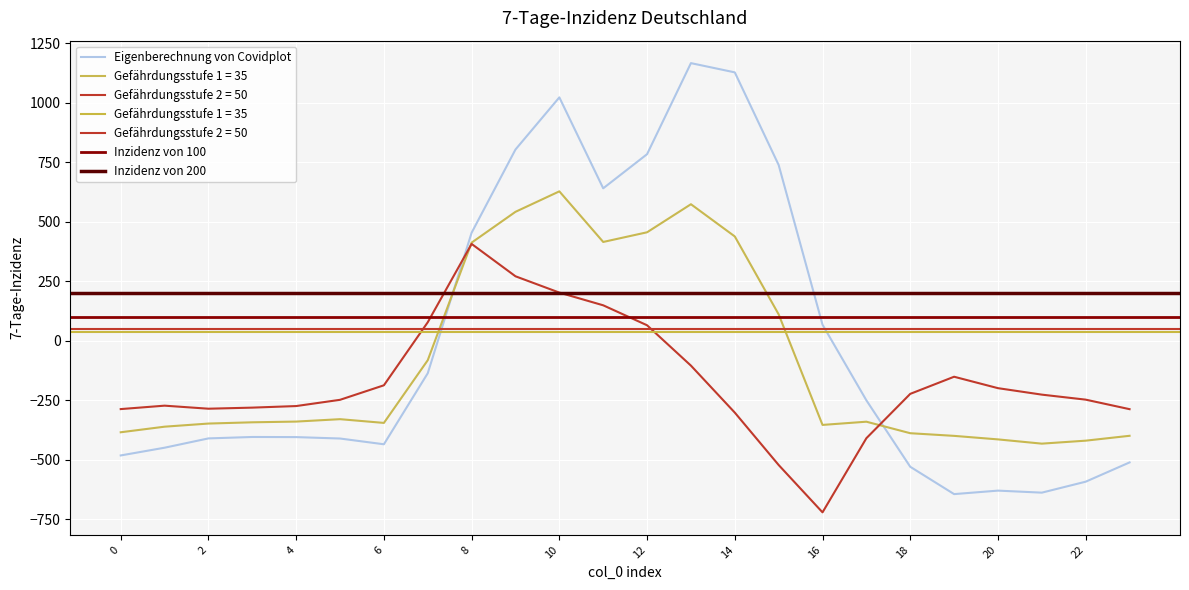

At which label is row_0.0 closest to 261?

8